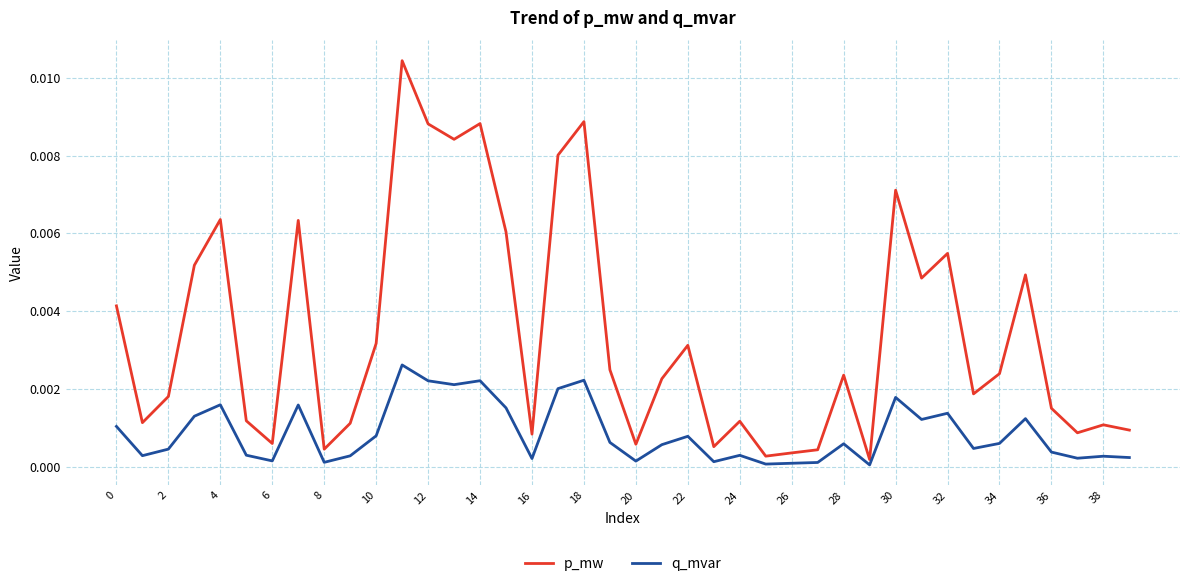

Which series has the largest range (max minus min)?

p_mw